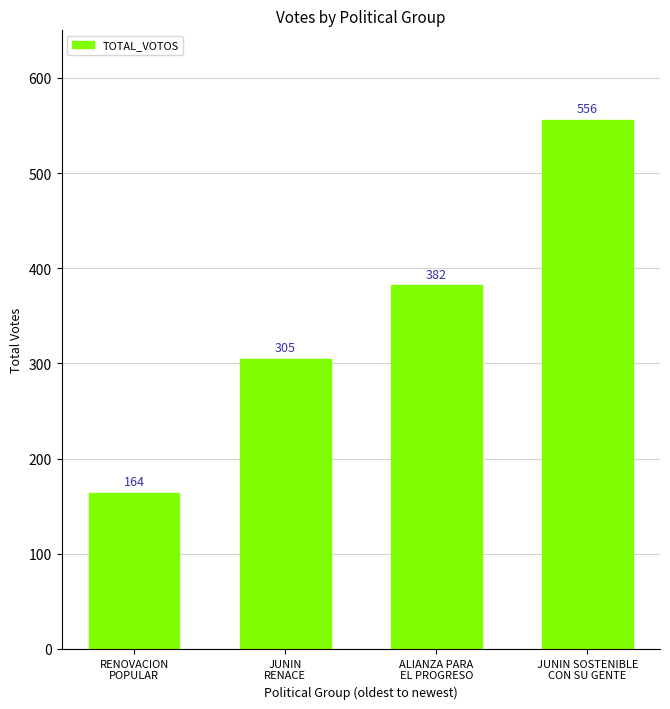

What is the approximate value at ALIANZA PARA
EL PROGRESO?

382